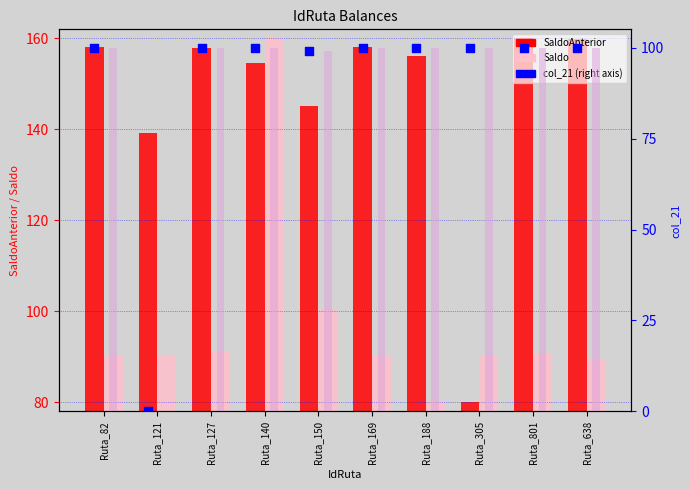

Which series reaches the maximum Y coordinate?

SaldoAnterior